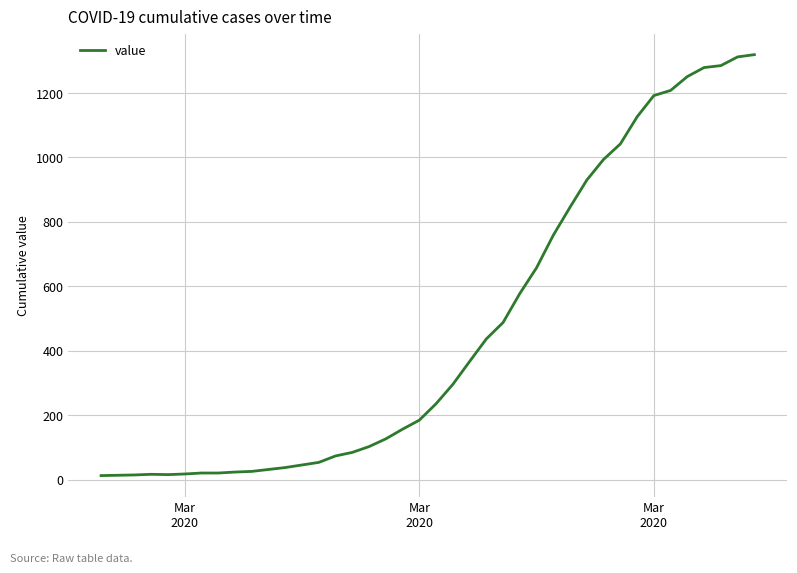

What is the maximum value shown in the chart?

1319